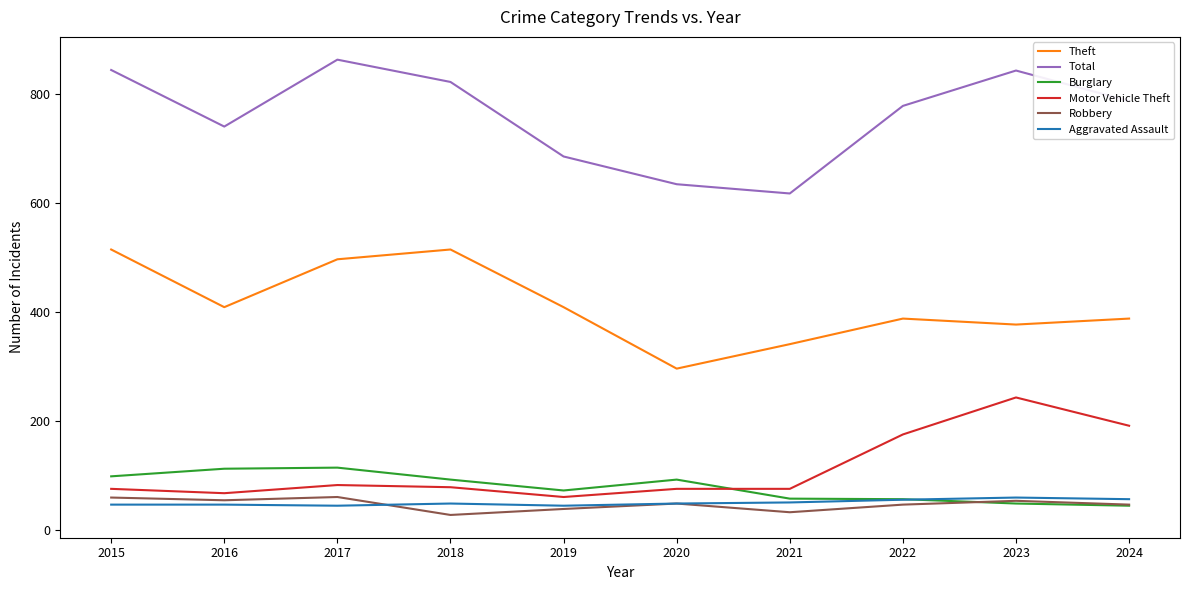

At 2018, list the series in order from smallest to largest.

Robbery, Aggravated Assault, Motor Vehicle Theft, Burglary, Theft, Total